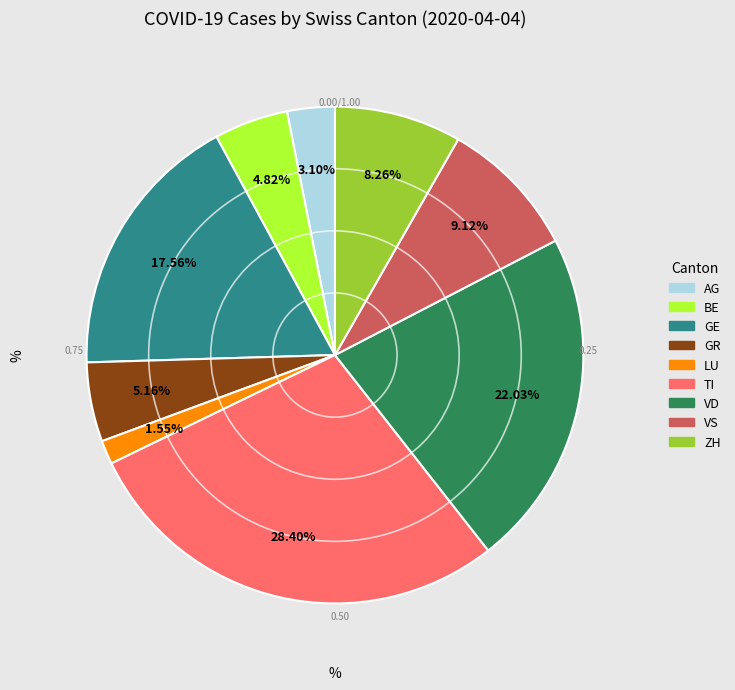

Is there any slice that represents more than half of the pie?

No